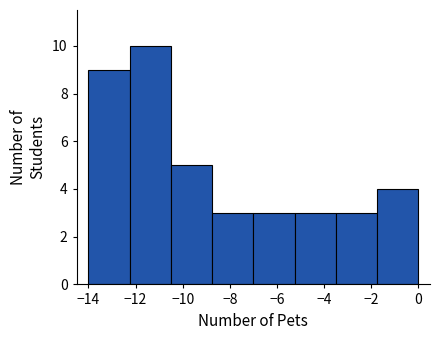

How tall is the bar that spans -10.50 to -8.75 on the x-axis? Neither the bar edges nor the heights are printed on the chart, so give them approximately, as read against the axes.

5